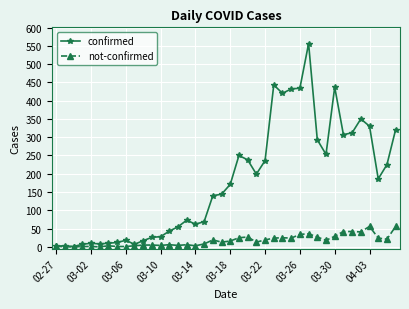

Which series has the largest total across all categories?

confirmed